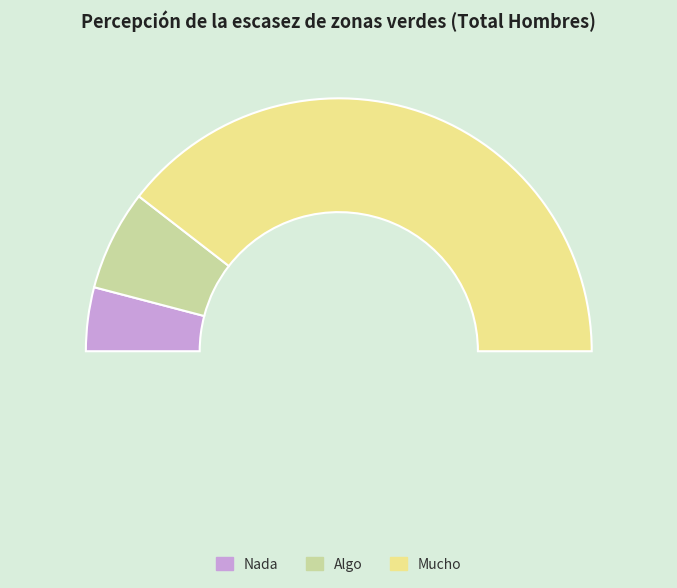

What percentage is the Nada slice, to the nearest percent?

8%